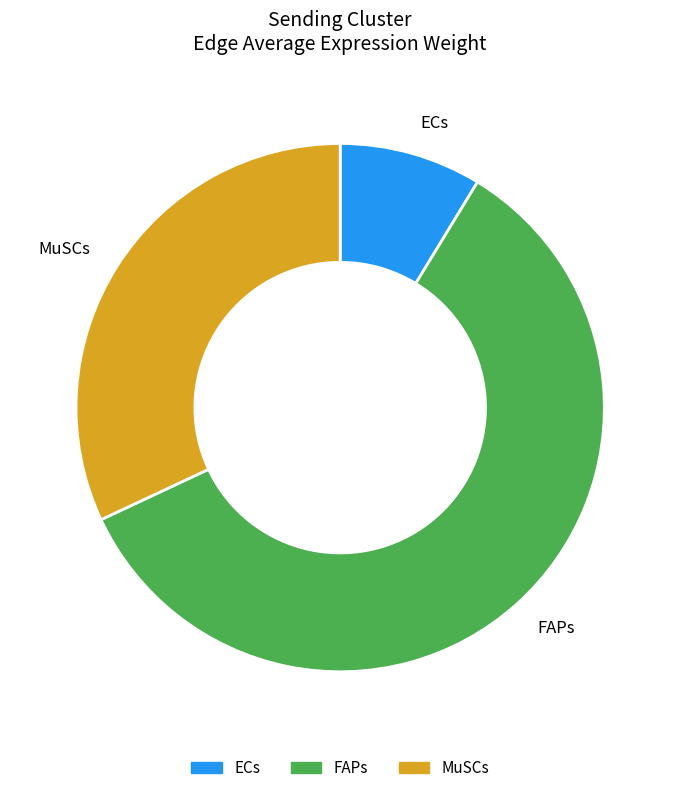

What is the smallest slice in the pie chart?

ECs